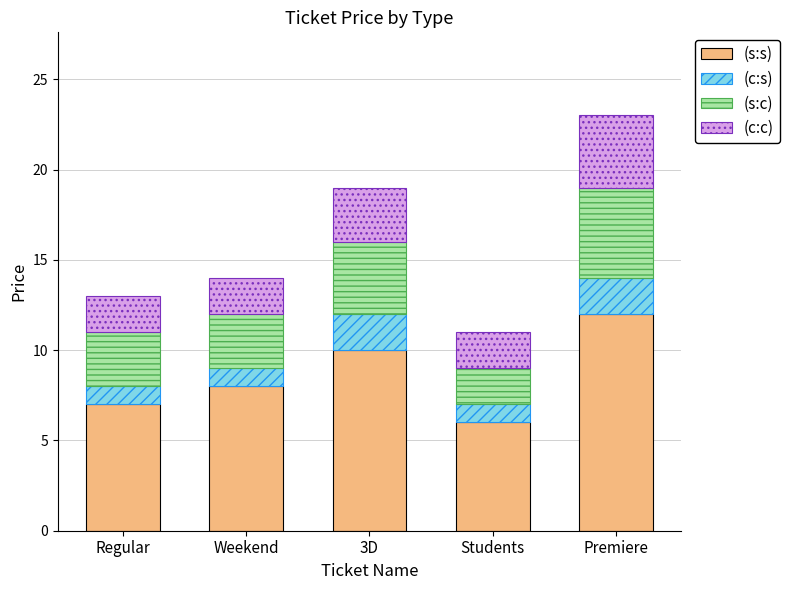

At which category is the sum across all series the highest?

Premiere